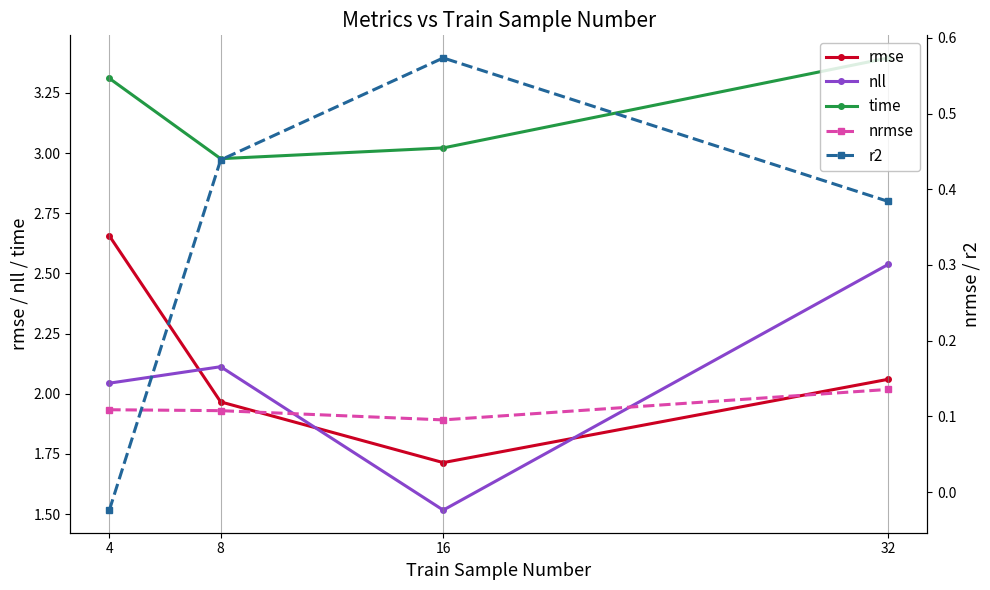

Reading left to right, list all the values displayed in this chart.

rmse: 2.7	2.0	1.7	2.1
nll: 2.0	2.1	1.5	2.5
time: 3.3	3.0	3.0	3.4
nrmse: 0.1	0.1	0.1	0.1
r2: -0.0	0.4	0.6	0.4